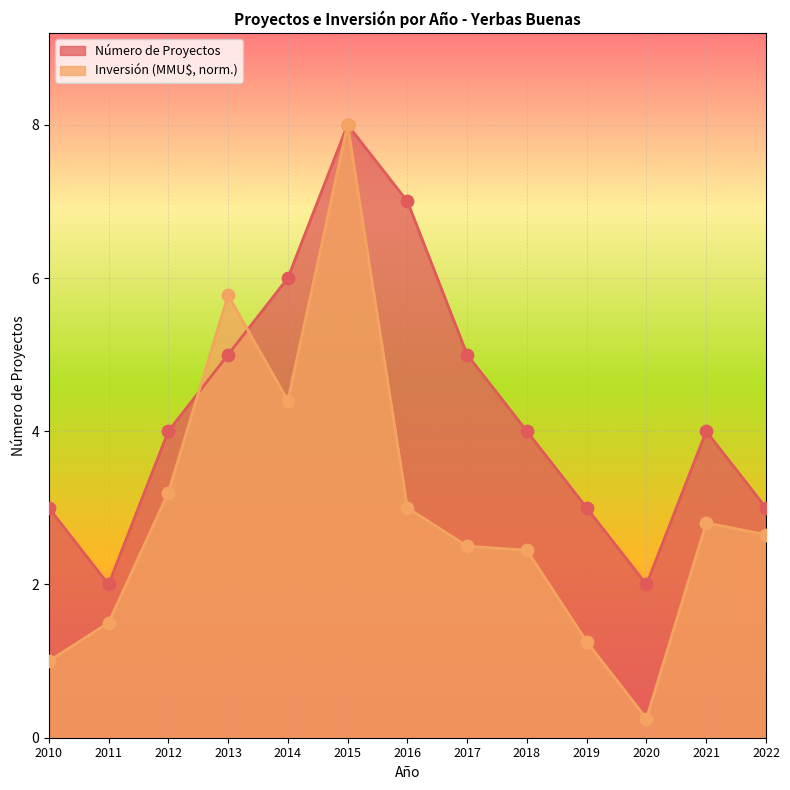

Which series has the largest Y range (max minus min)?

Inversión (MMU$)